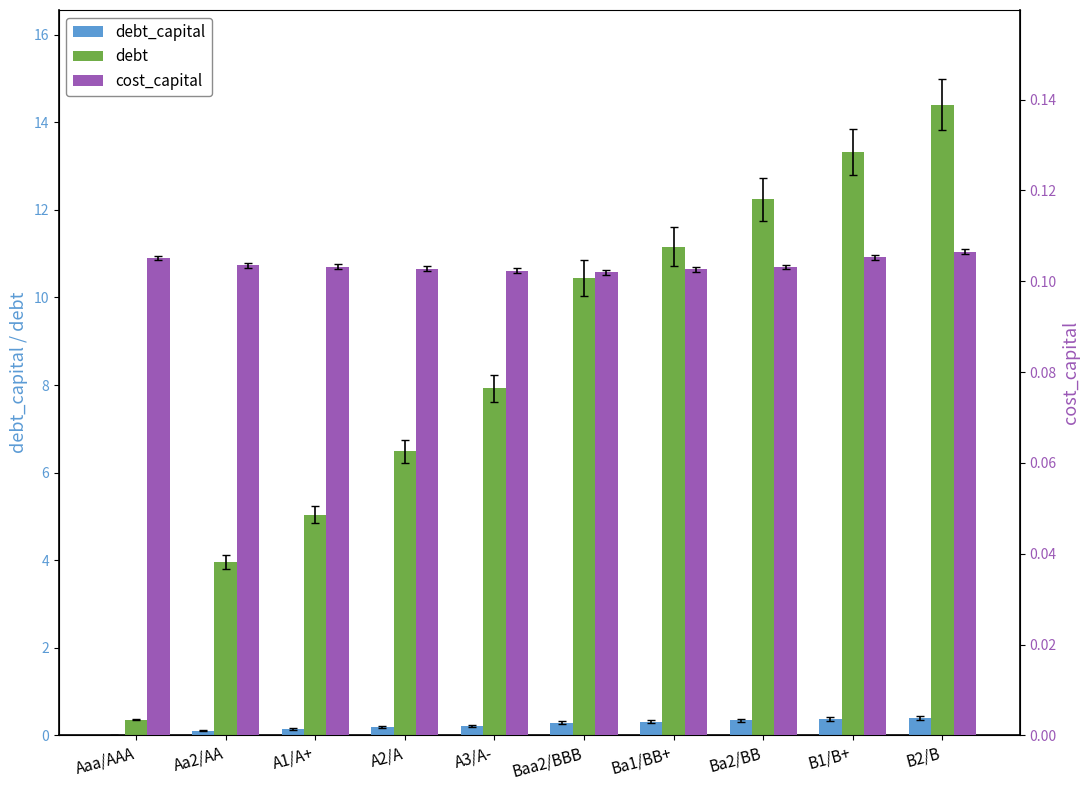

What is the label of the 6th bar from the left?

Baa2/BBB